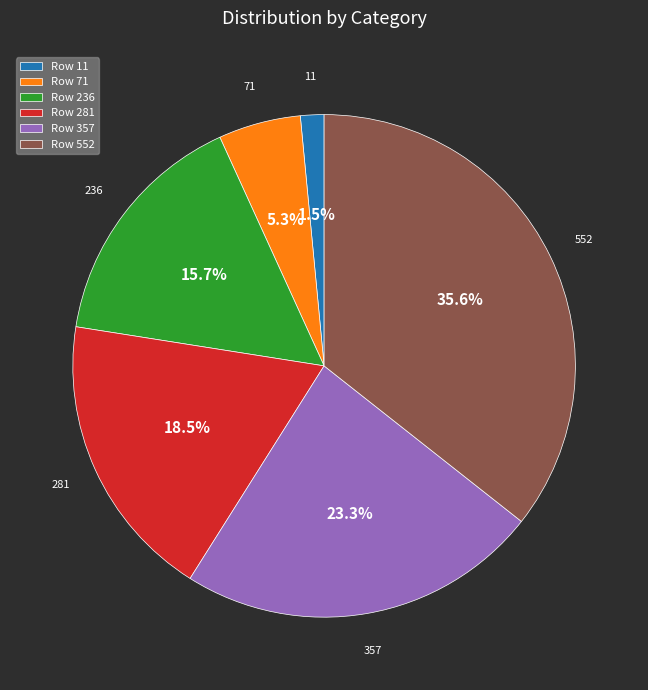

Does any single category account for the majority?

No